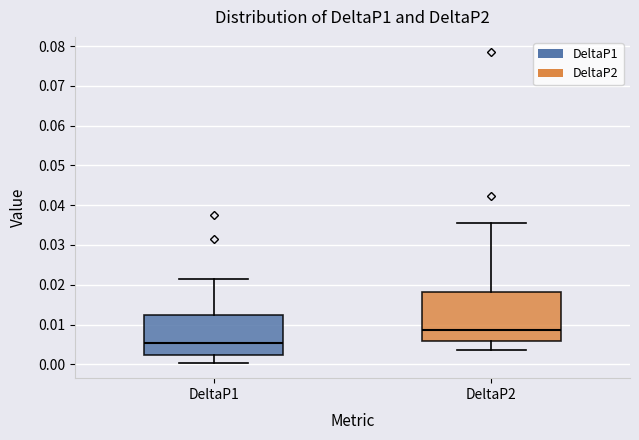

Reading left to right, transcribe this box plot: for each box, give where its median line is, the range the box spans, and where its two whiskers end, as read against the y-axis. The values are not printed on the chart, so give them approximately, as read against the axis.

DeltaP1: median 0.005, box 0.002 to 0.012, whiskers 0.000 to 0.021
DeltaP2: median 0.009, box 0.006 to 0.018, whiskers 0.004 to 0.036